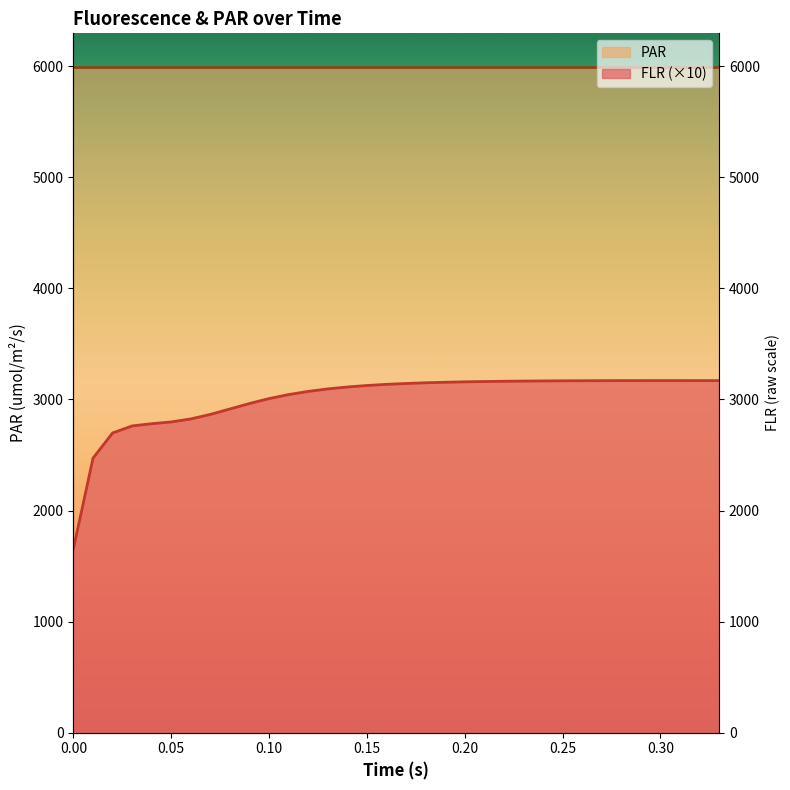

Approximately how many times larger is the value at 0.28 compared to 0.26?

1.0